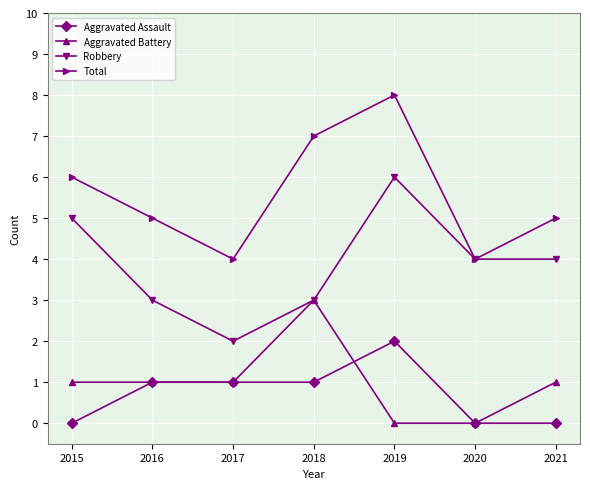

What is the total value across all series at 2016?

10